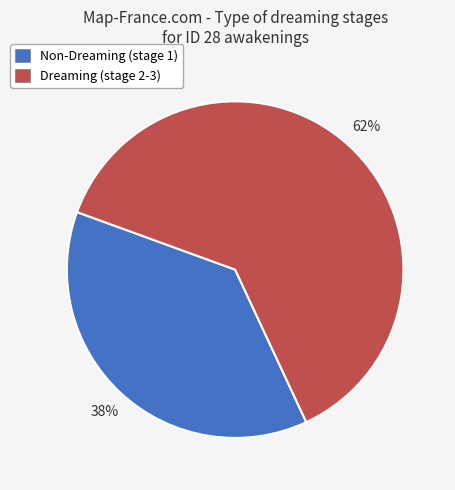

Count the number of slices in the pie.

2